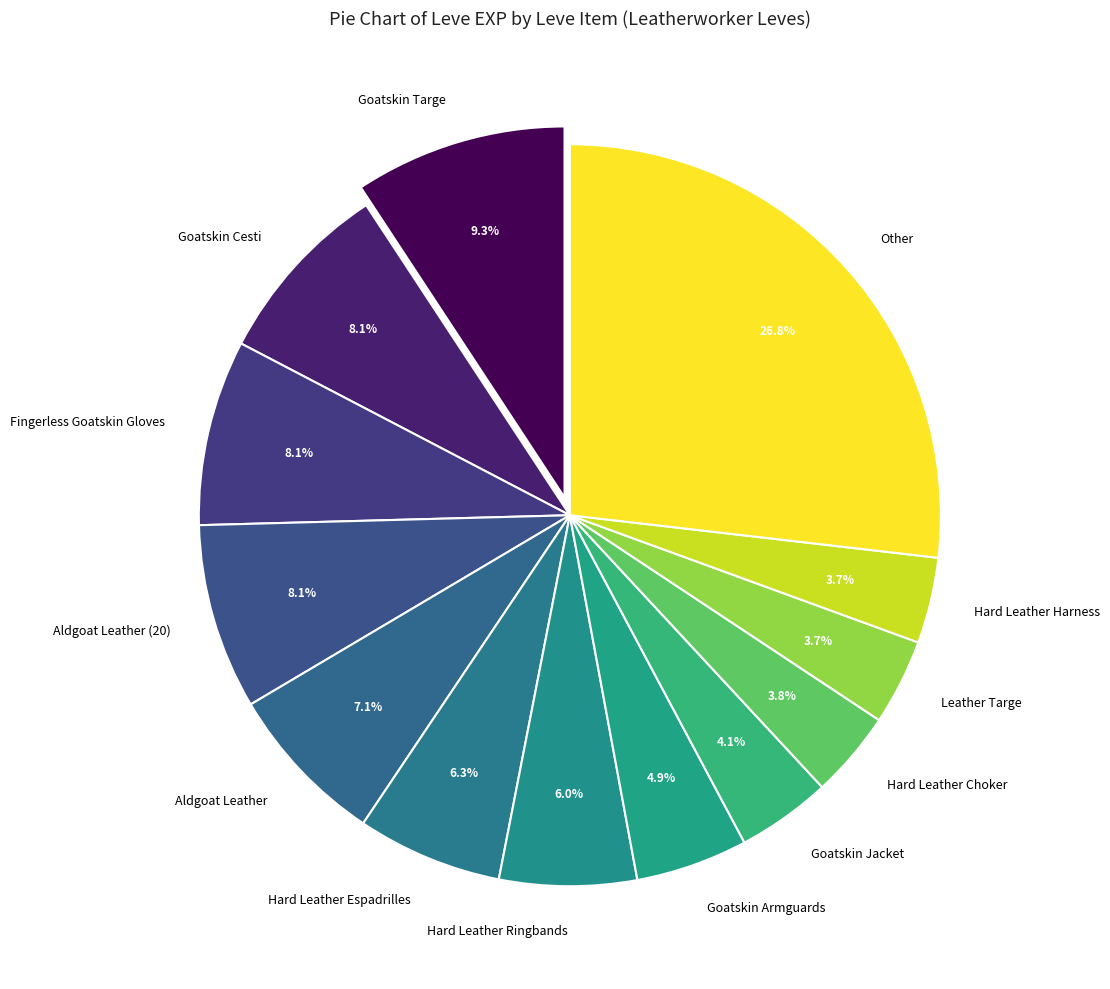

Count the number of slices in the pie.

13